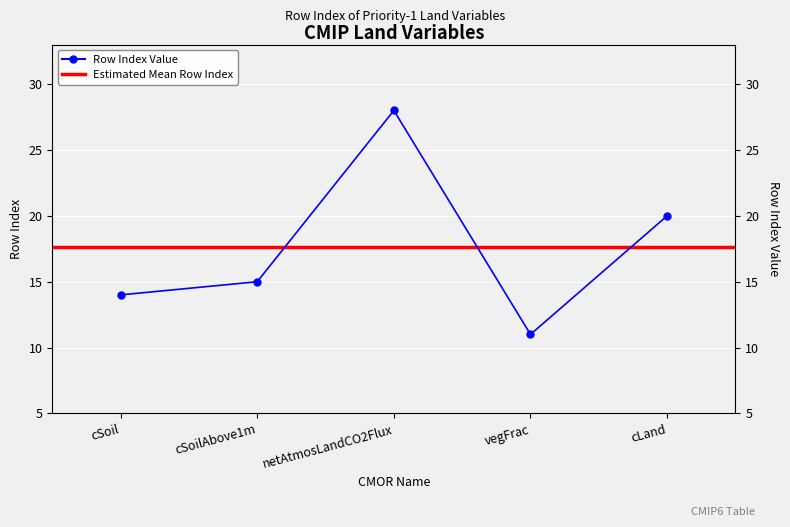

Which category has the lowest value across all series?

vegFrac